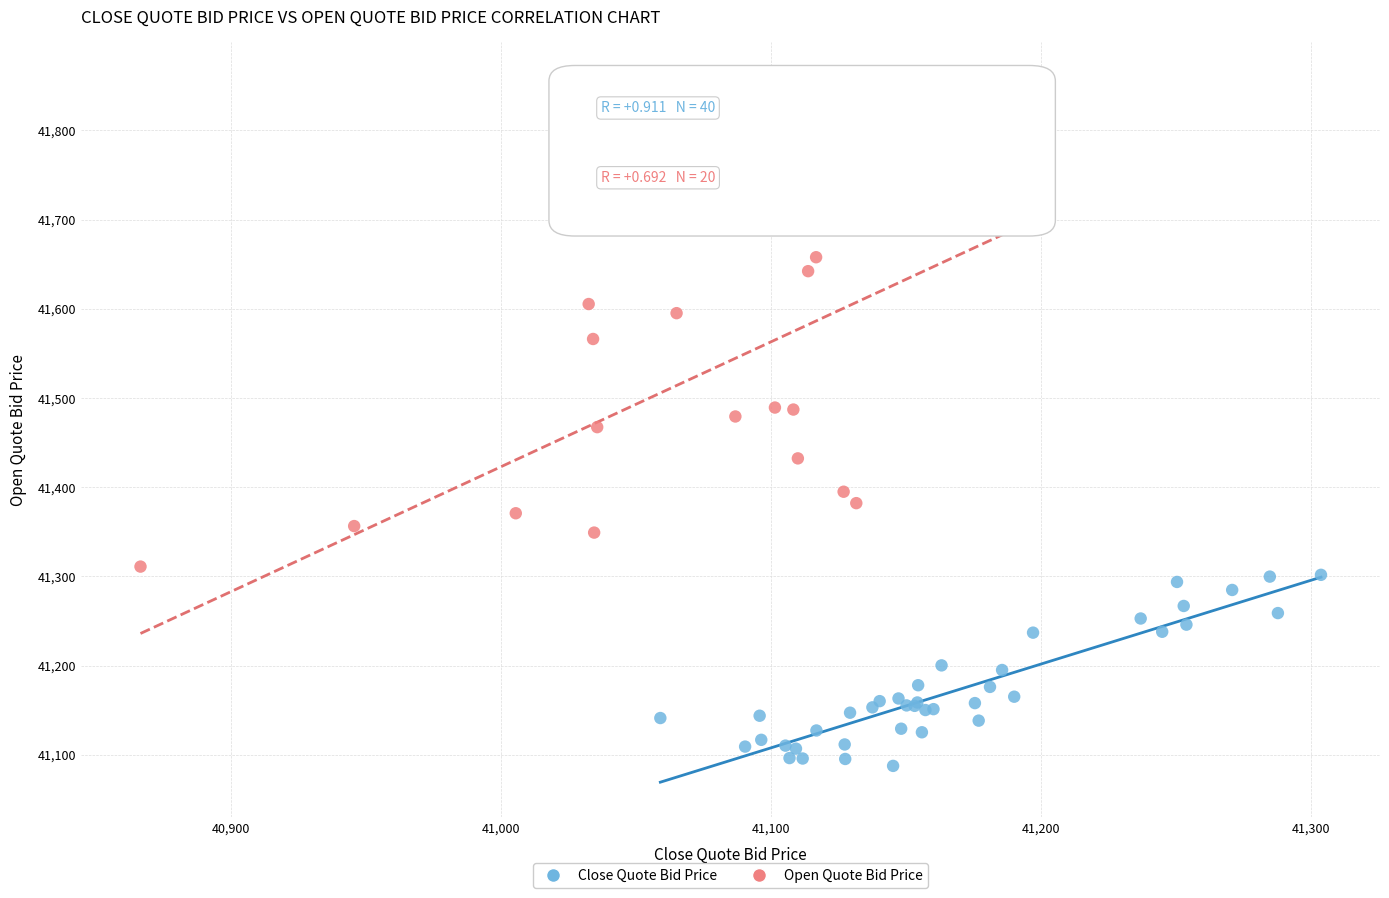

Which series contains the lowest Y value?

Close Quote Bid Price